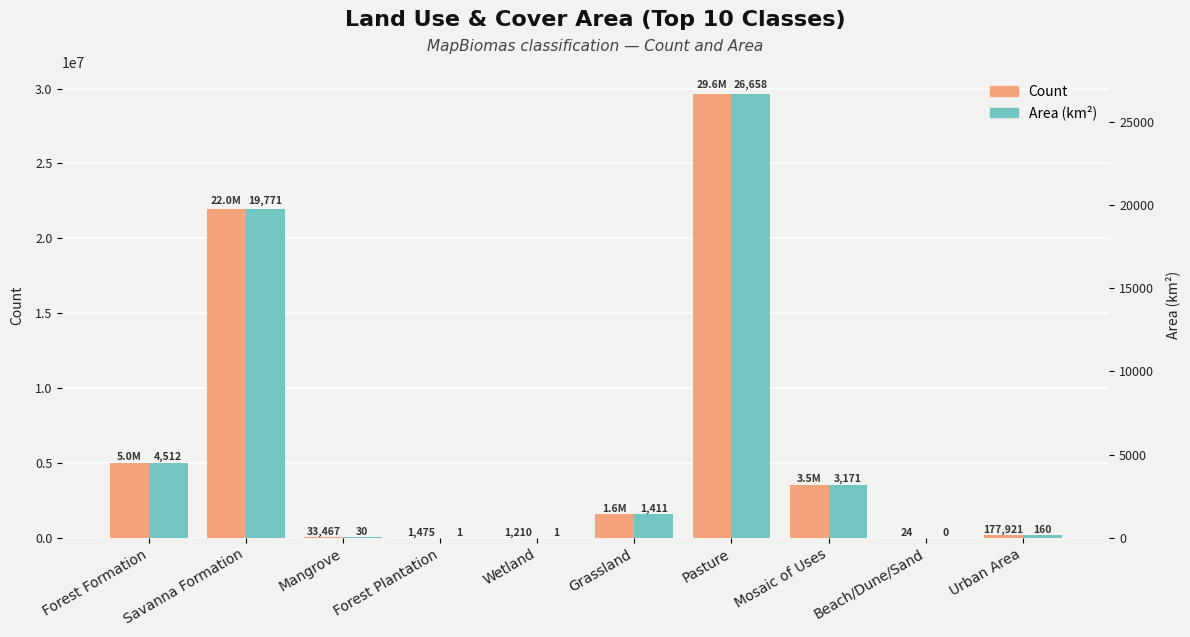

What is the sum of all Area (km²) values?

55715.2